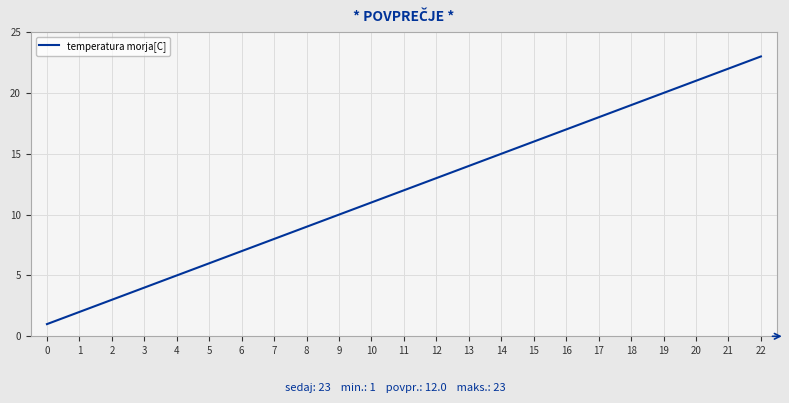

Between 20 and 5, which is larger?

20